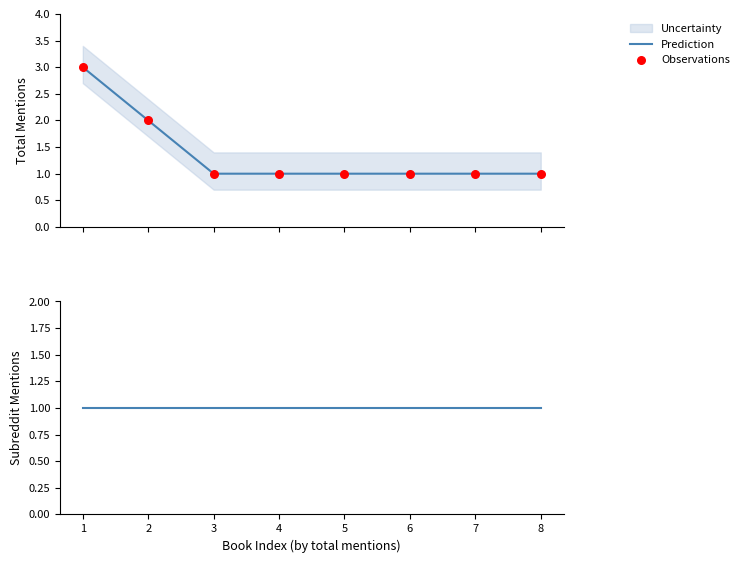

Which series contains the lowest Y value?

Prediction